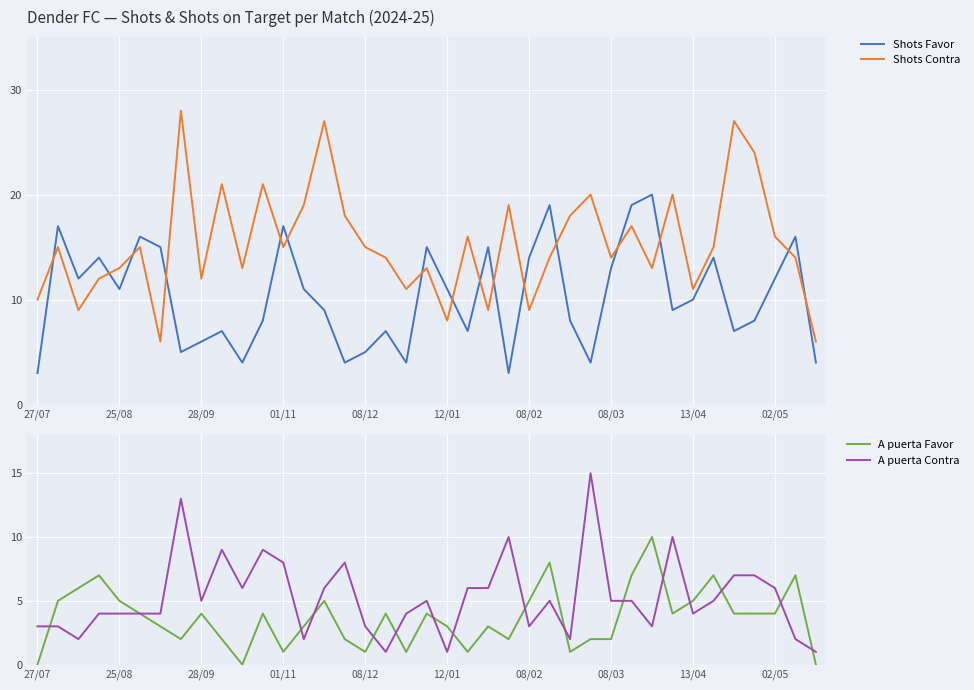

What is the lowest value of the Shots Contra series?

6